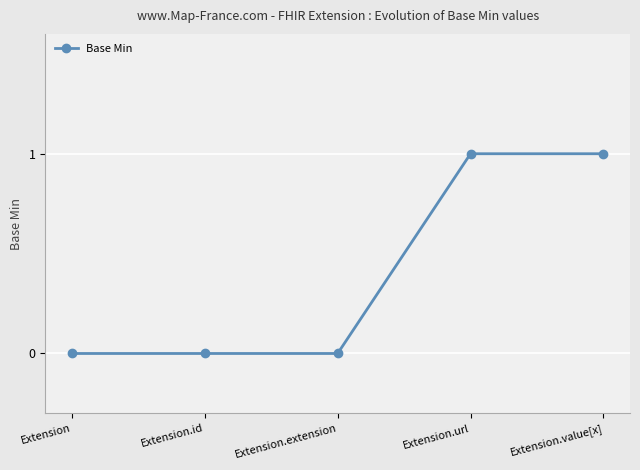

What position from the left is Extension.extension?

3